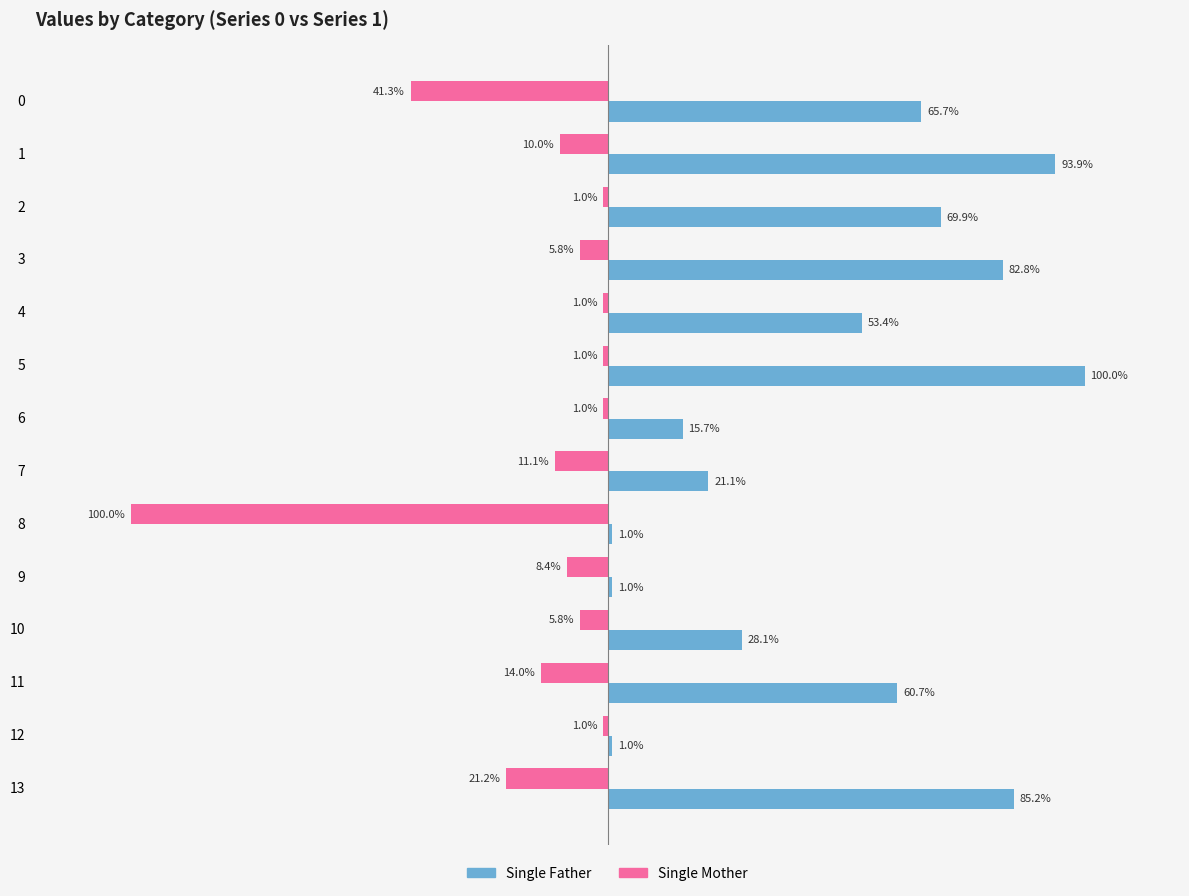

What are all the series names shown in the legend?

Single Father, Single Mother